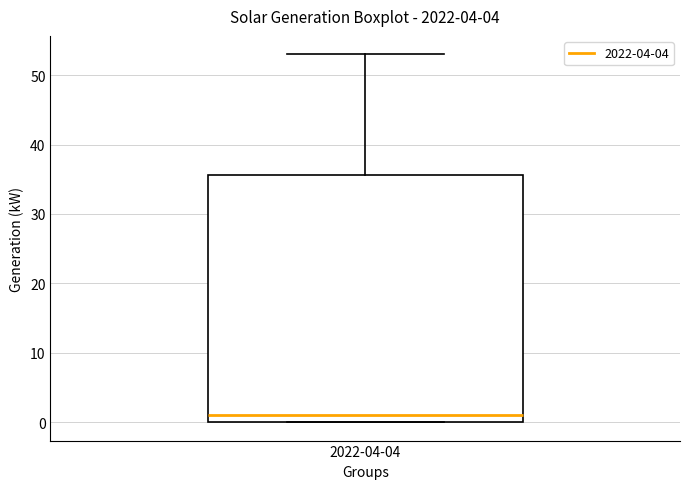

Where is the lower edge of the box for 2022-04-04 on the y-axis? The values are not printed on the chart, so give them approximately, as read against the axis.

0